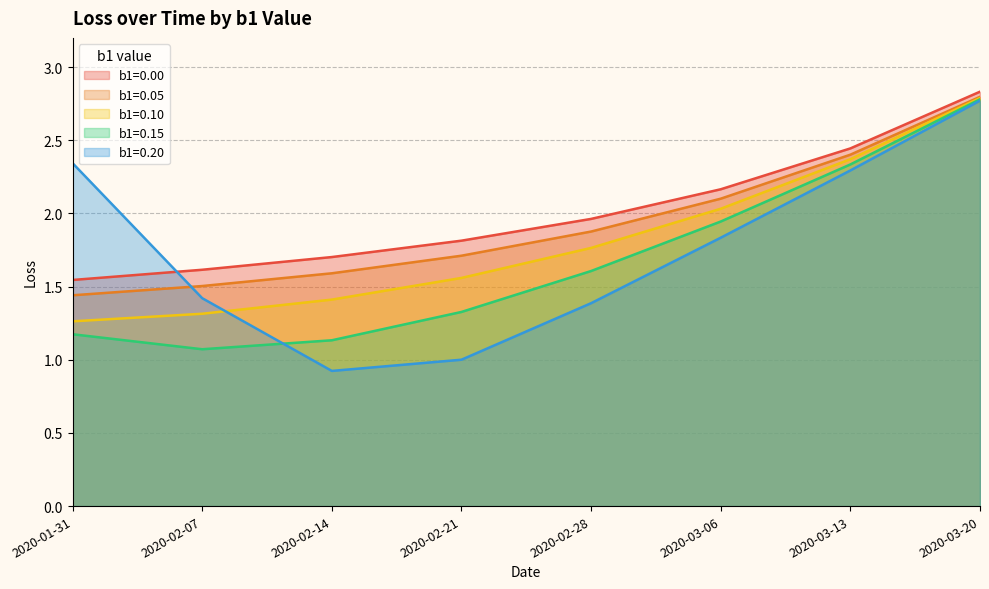

List the series in order of their overall mean, lowest first.

b1=0.15, b1=0.20, b1=0.10, b1=0.05, b1=0.00